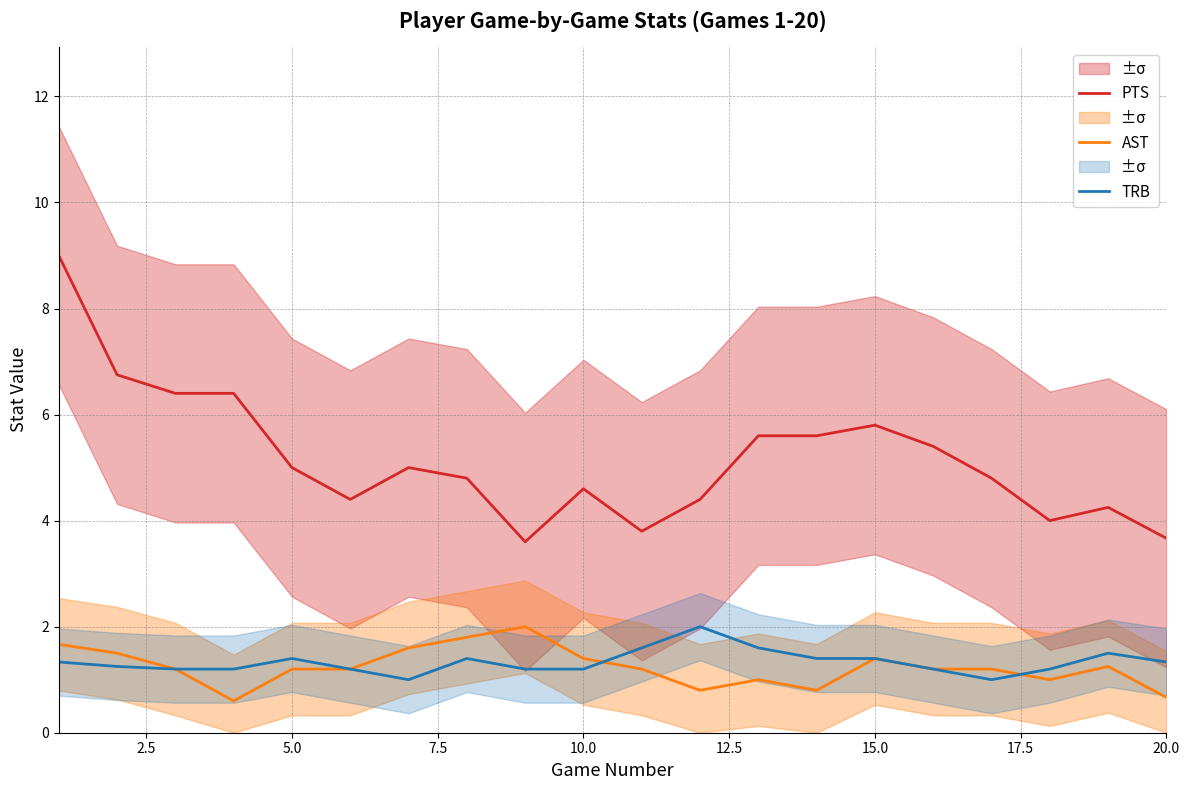

True or false: AST and PTS intersect in this chart.

False